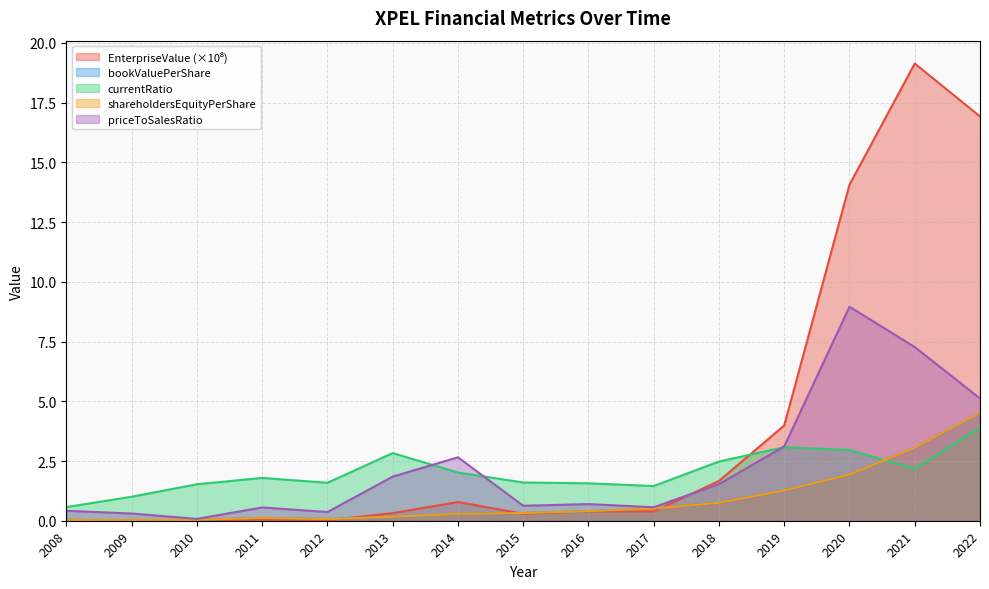

The bookValuePerShare series shows 0.0 at 2008. True or false?

True